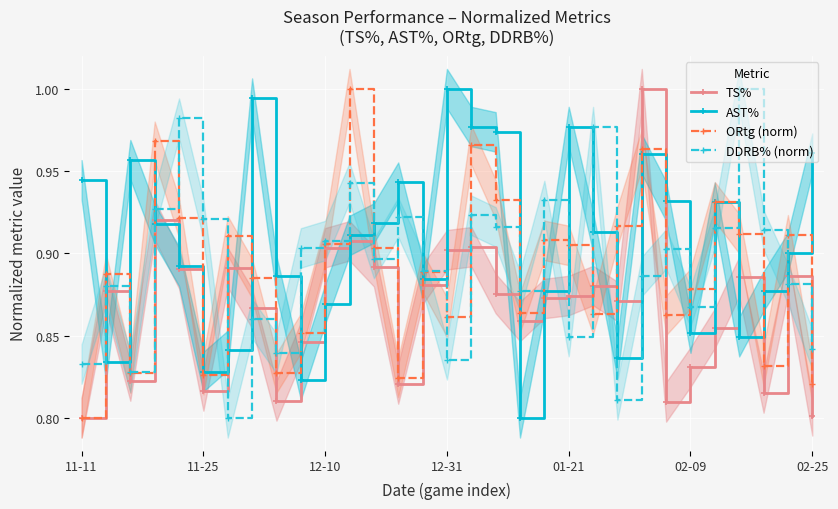

In ORtg (norm), how many points are lower than both neighbors (excluding endpoints)?

9